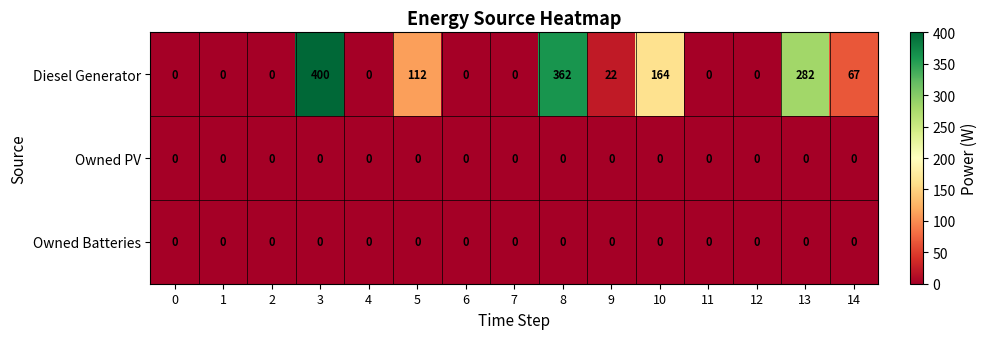

Which series changed the most between 7 and 8?

Diesel Generator